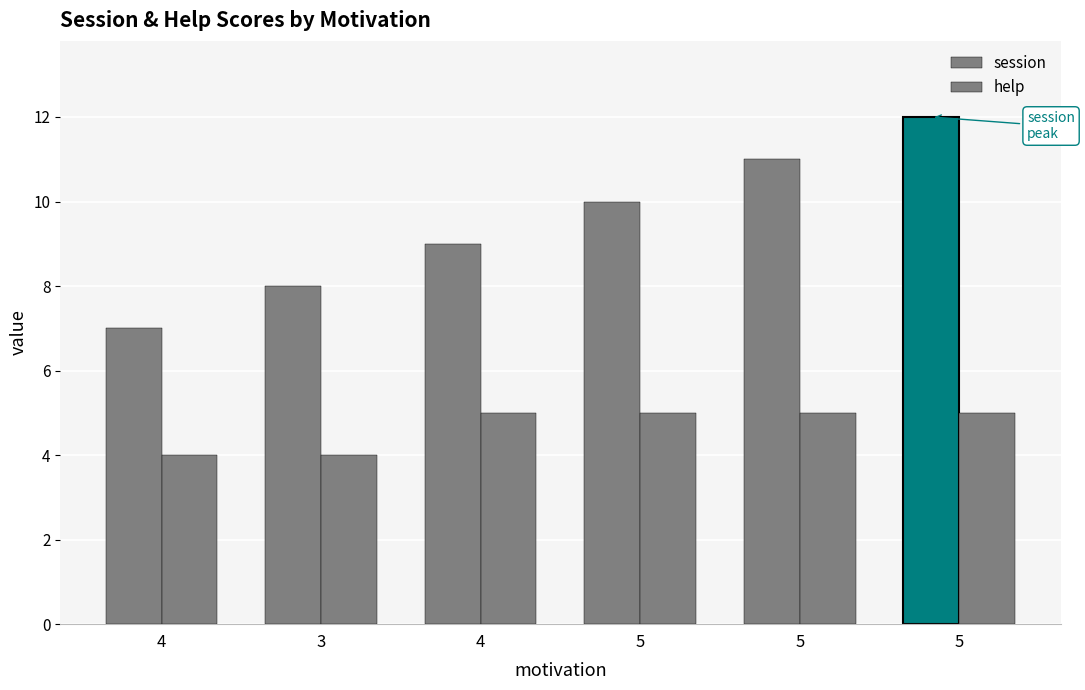

What is the difference between the highest and lowest values at 5?

5